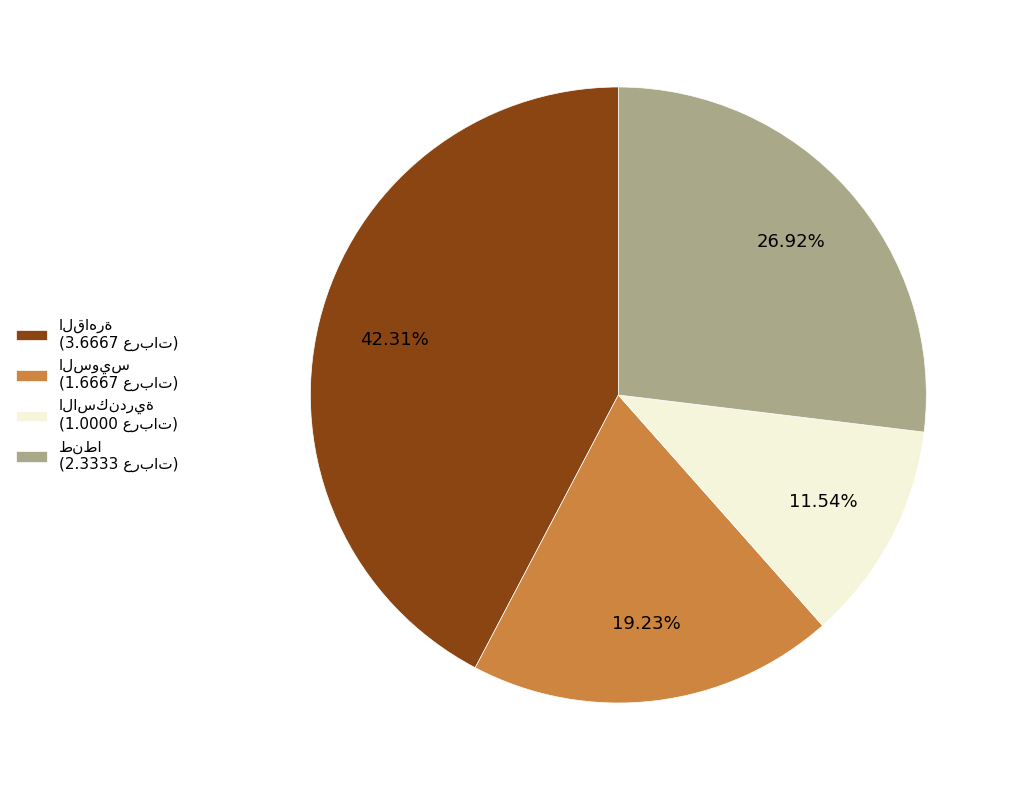

To the nearest percent, what is the average slice percentage?

25%